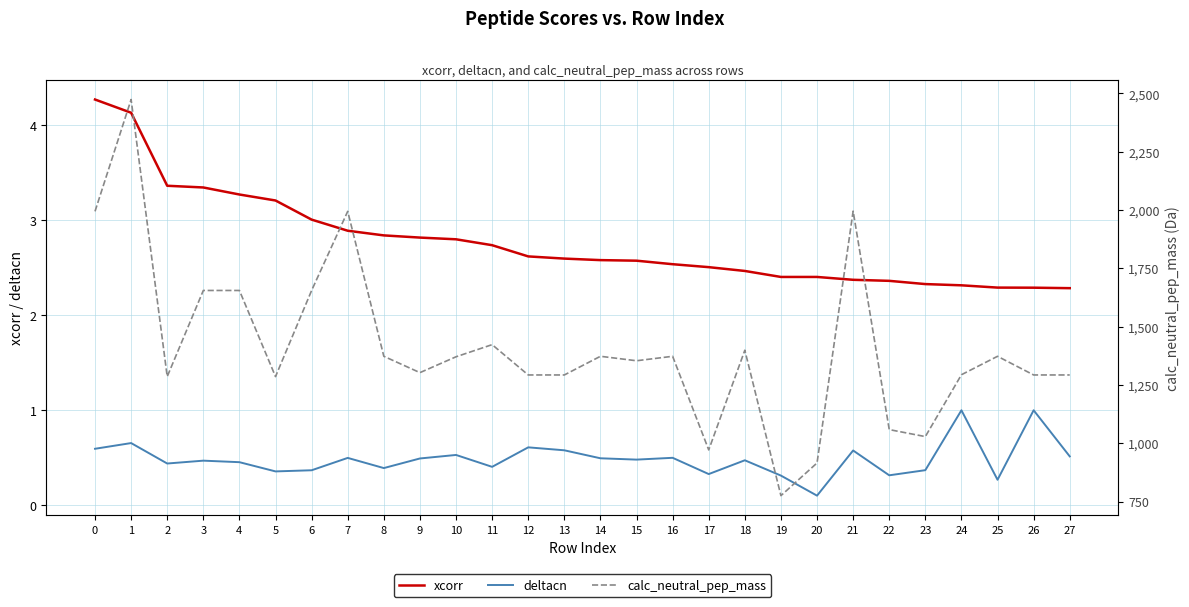

The calc_neutral_pep_mass series shows 1819.0 at 10. True or false?

False